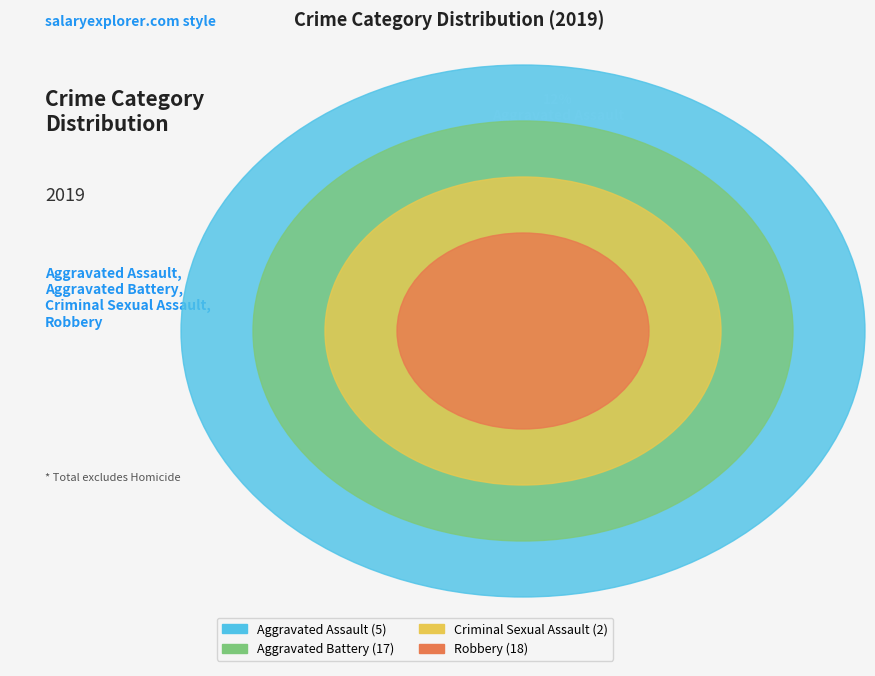

To the nearest percent, what portion does Criminal Sexual Assault represent?

5%